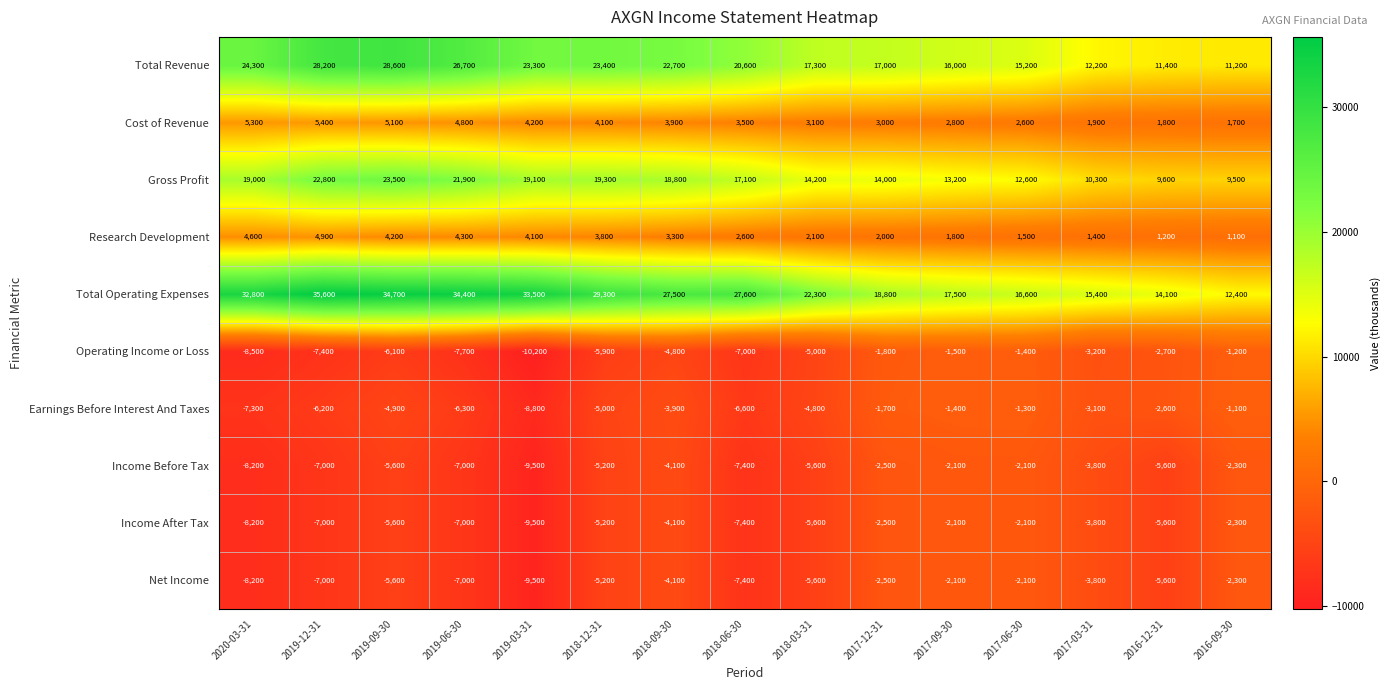

What is the total value across all series at 2016-12-31?

16000